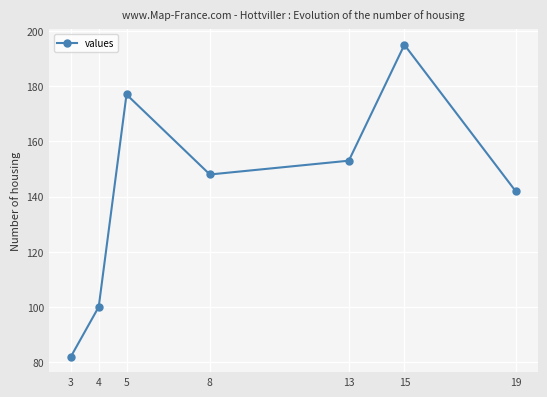

Which label corresponds to the largest value in the chart?

15